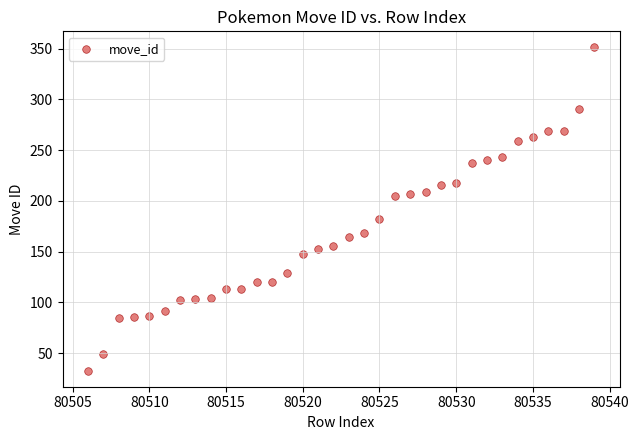

What is the range of X values (max minus min)?

33